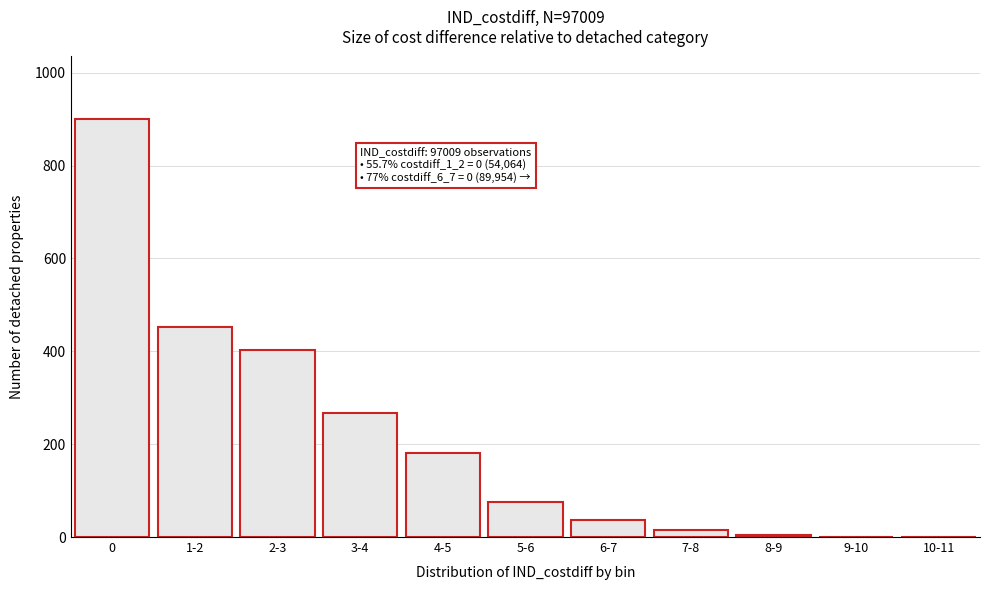

What is the sum of all values?

2337.8